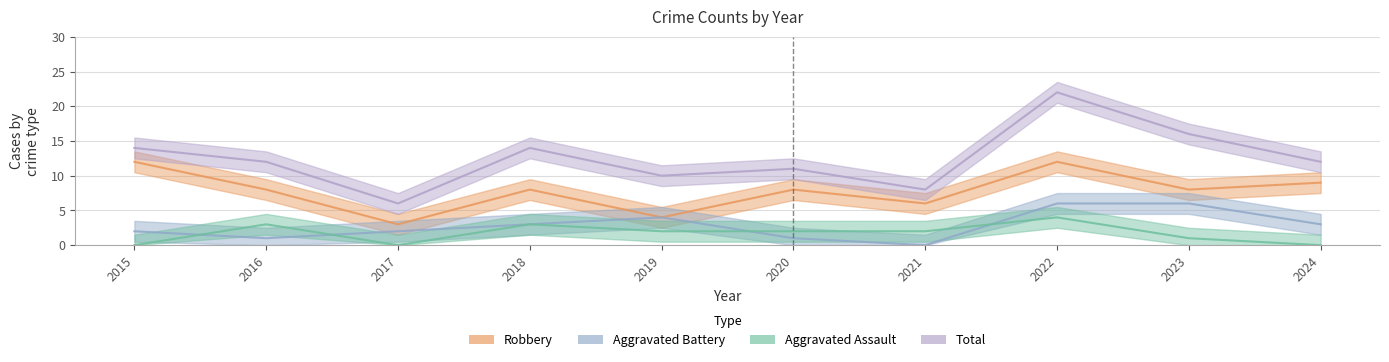

Between 2024 and 2016, which is larger?

2024